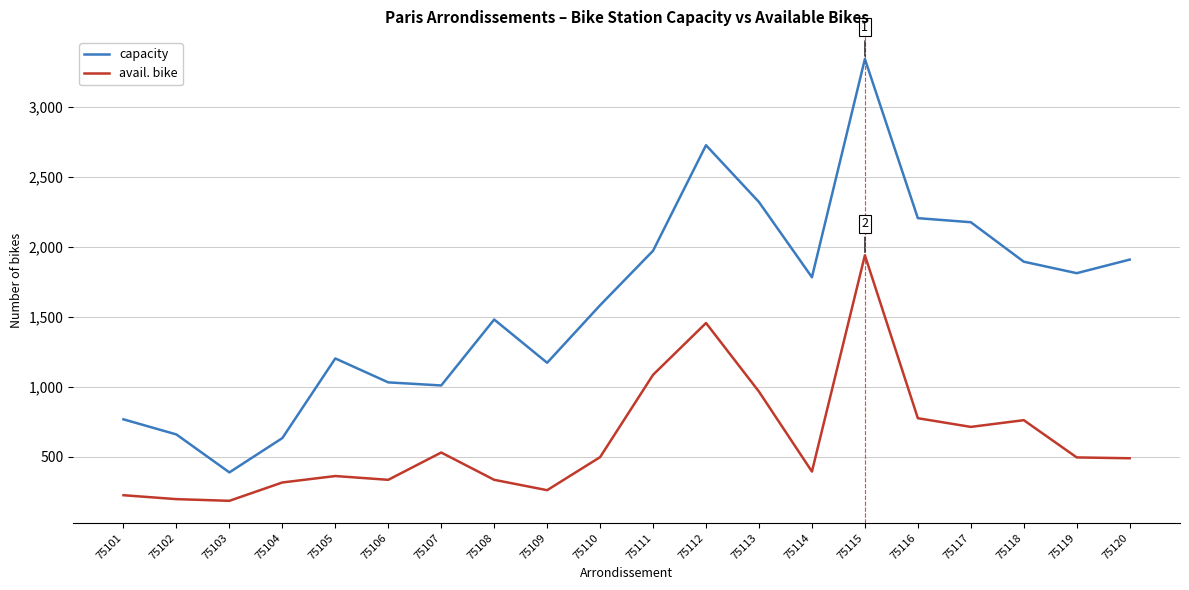

The avail. bike series shows 299 at 75110. True or false?

False